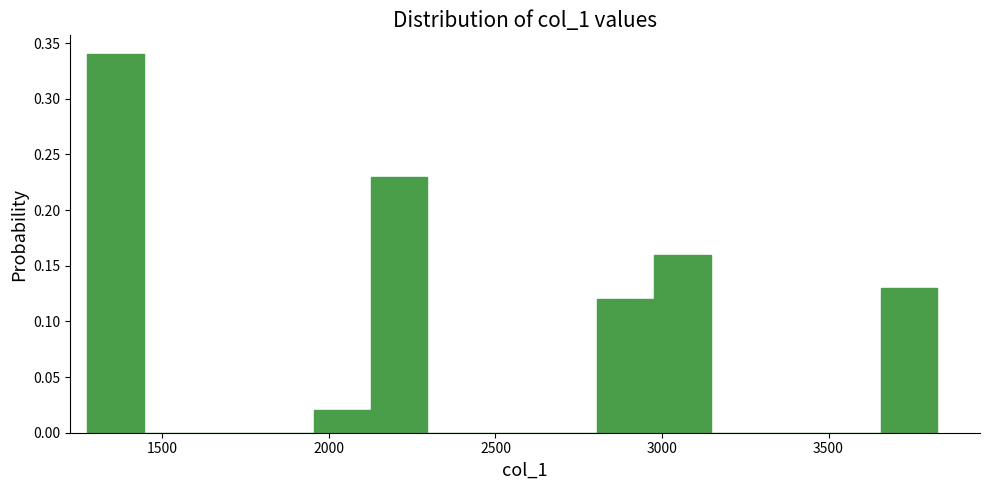

Read against the x-axis, roughly where is the centre of the tallest bar?

1350